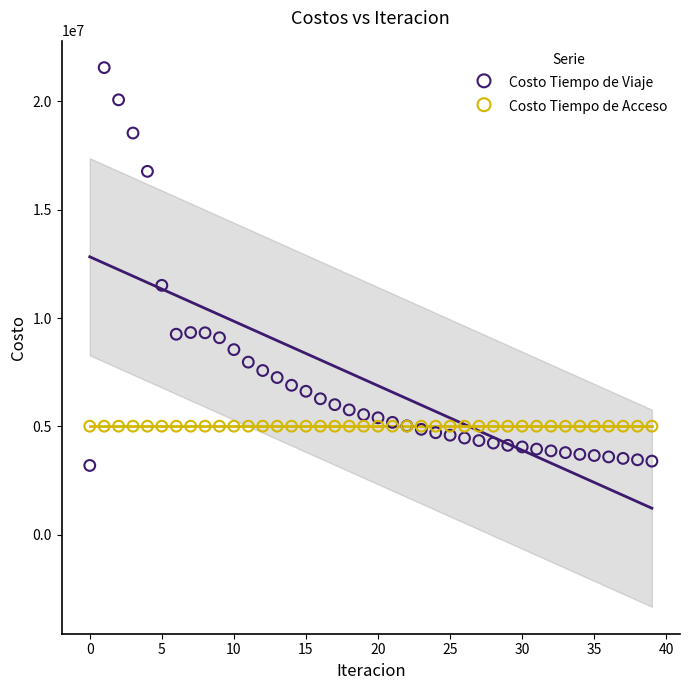

Which series contains the lowest Y value?

Costo Tiempo de Viaje